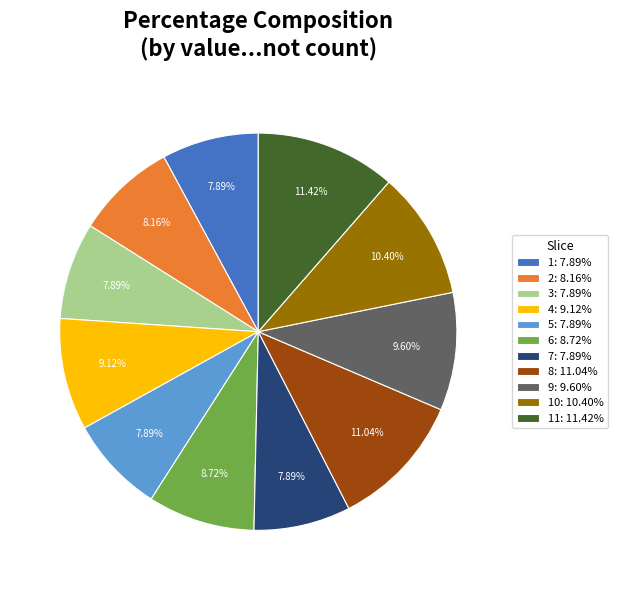

Does 9: 9.60% account for over 50% of the chart?

No